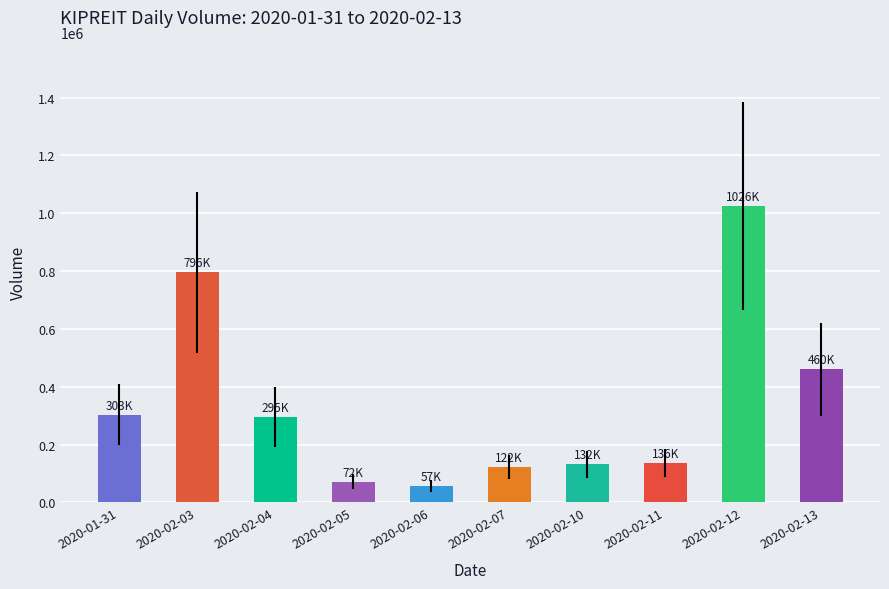

The chart shows a value of 136400 at 2020-02-11. True or false?

True